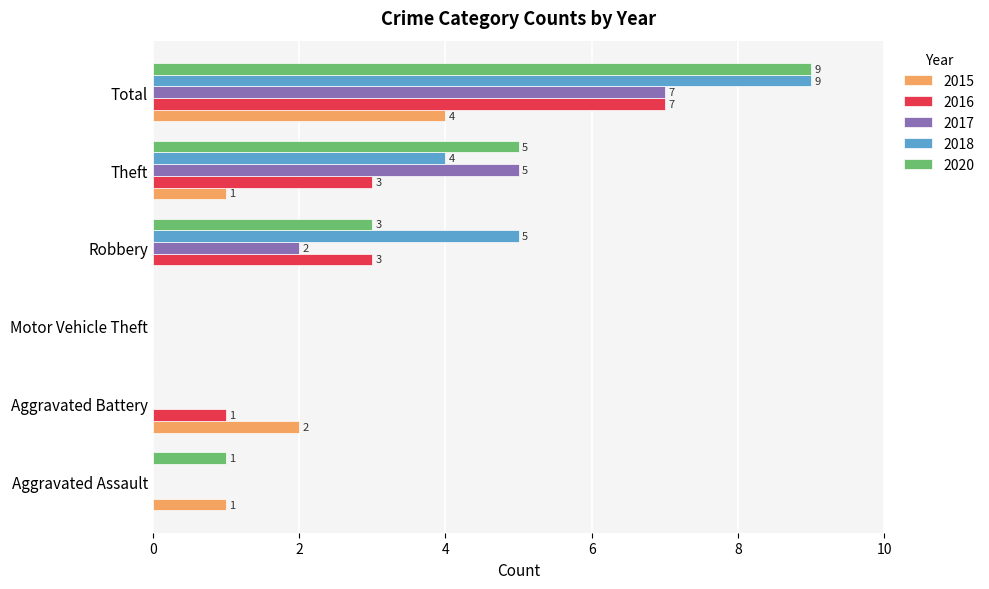

Is it true that 2016 equals 3 at Theft?

True